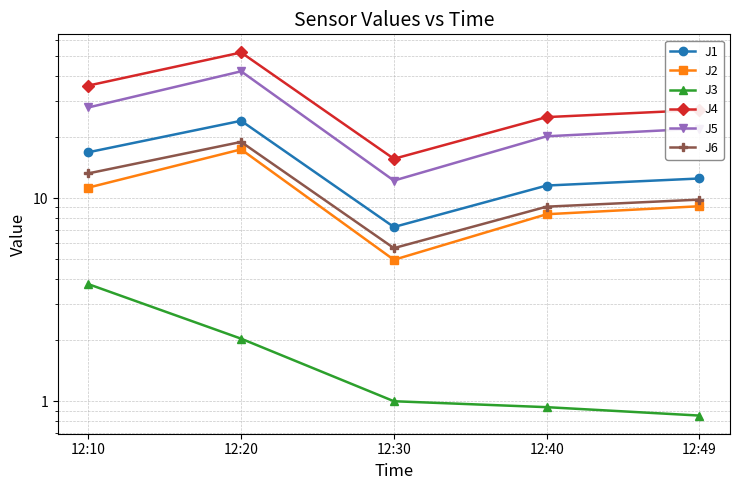

In J5, how many points are higher than both neighbors (excluding endpoints)?

1